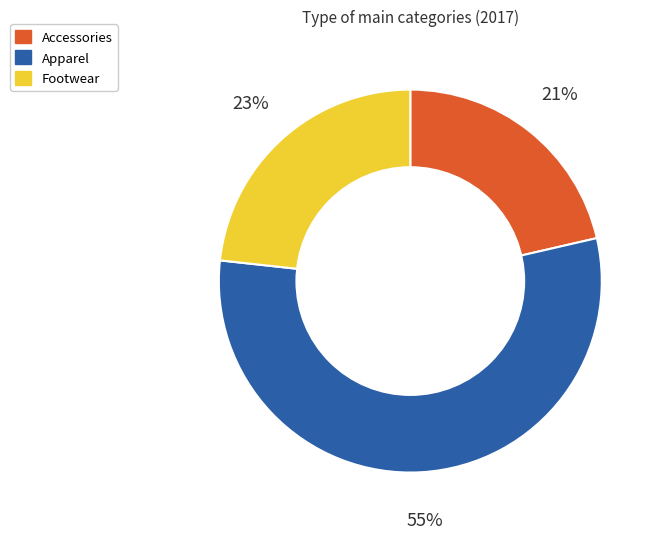

Approximately how many times larger is the value at Apparel compared to Footwear?

2.4